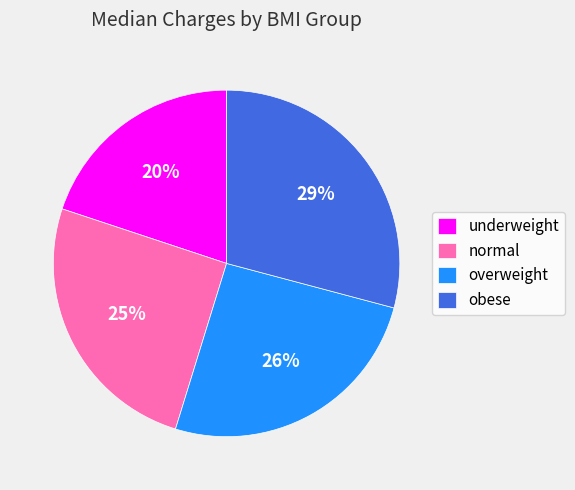

To the nearest percent, what is the difference between the obese and normal slice percentages?

4%